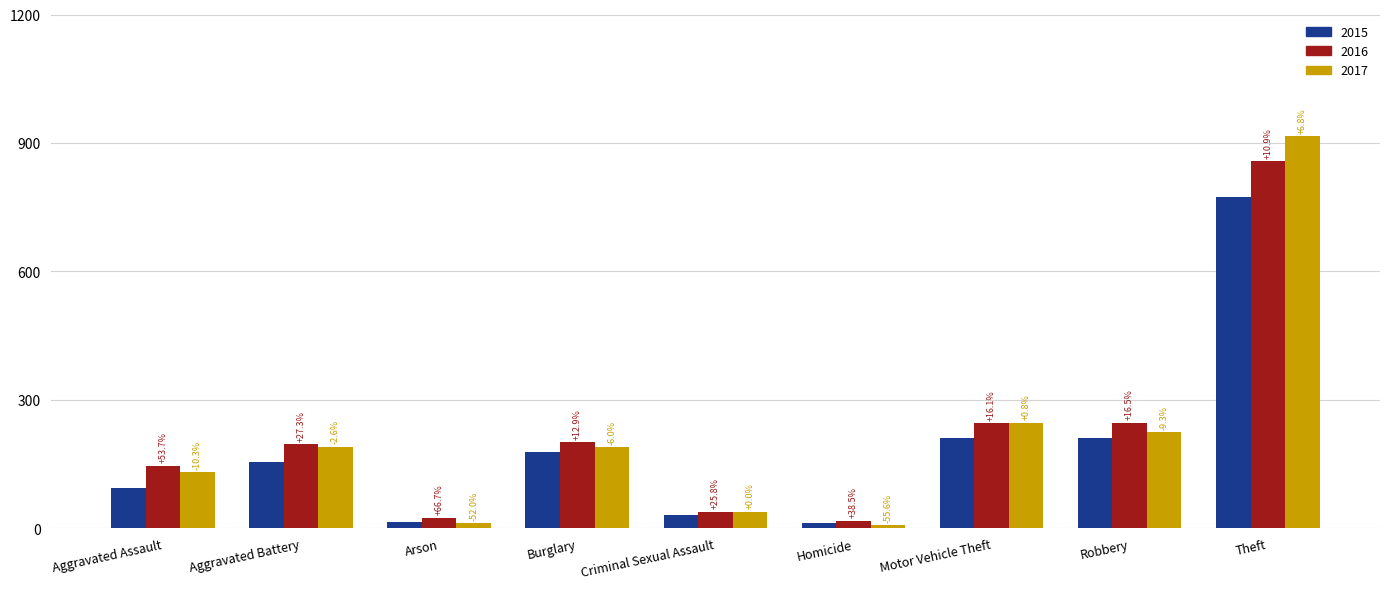

What position from the left is Criminal Sexual Assault?

5